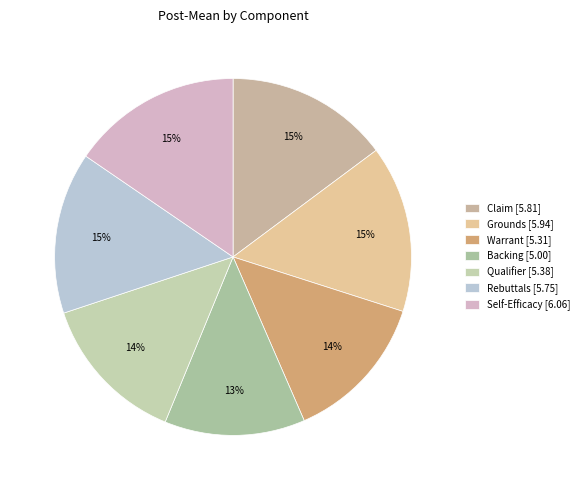

Rank the categories by value from highest to lowest.

Self-Efficacy, Grounds, Claim, Rebuttals, Qualifier, Warrant, Backing